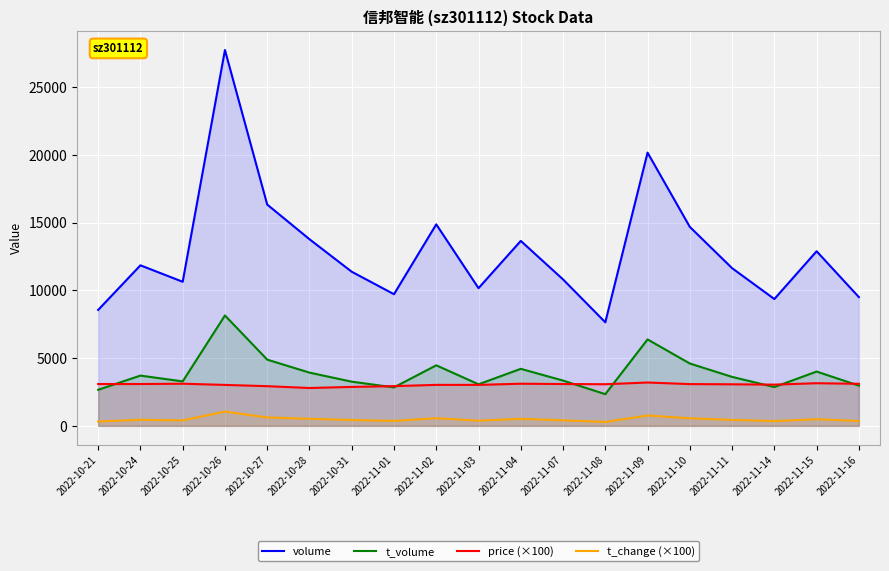

How many data points in volume are less than 11638?

9